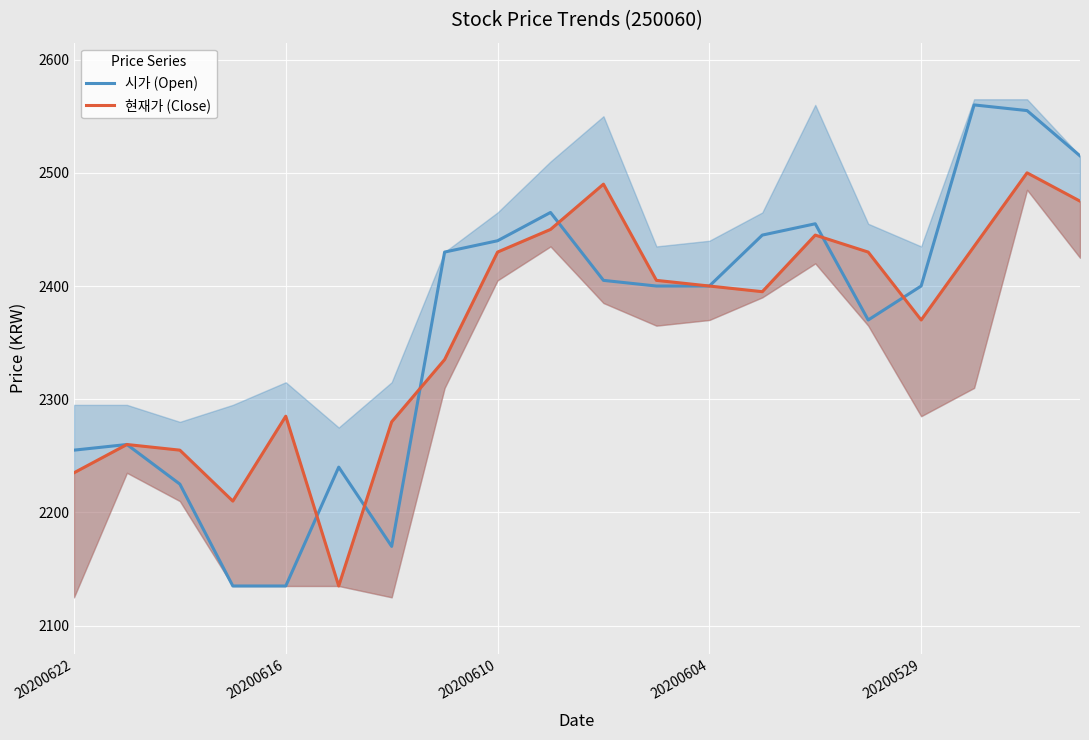

What is the sum of the 현재가 (Close) values at 5 and 16?

4505